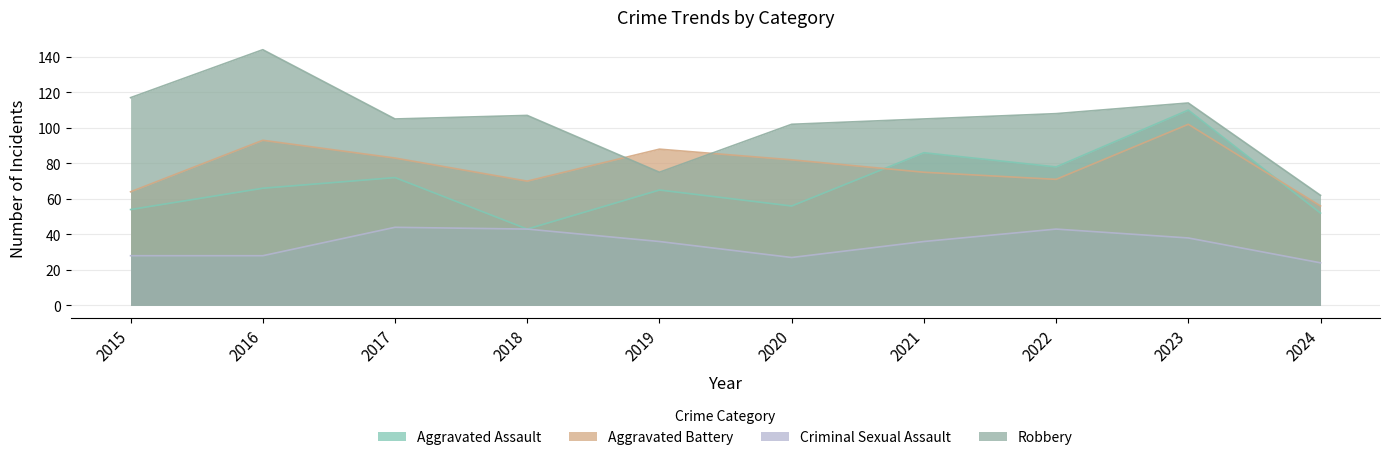

What is the spread (max minus min) of values at 2017?

61